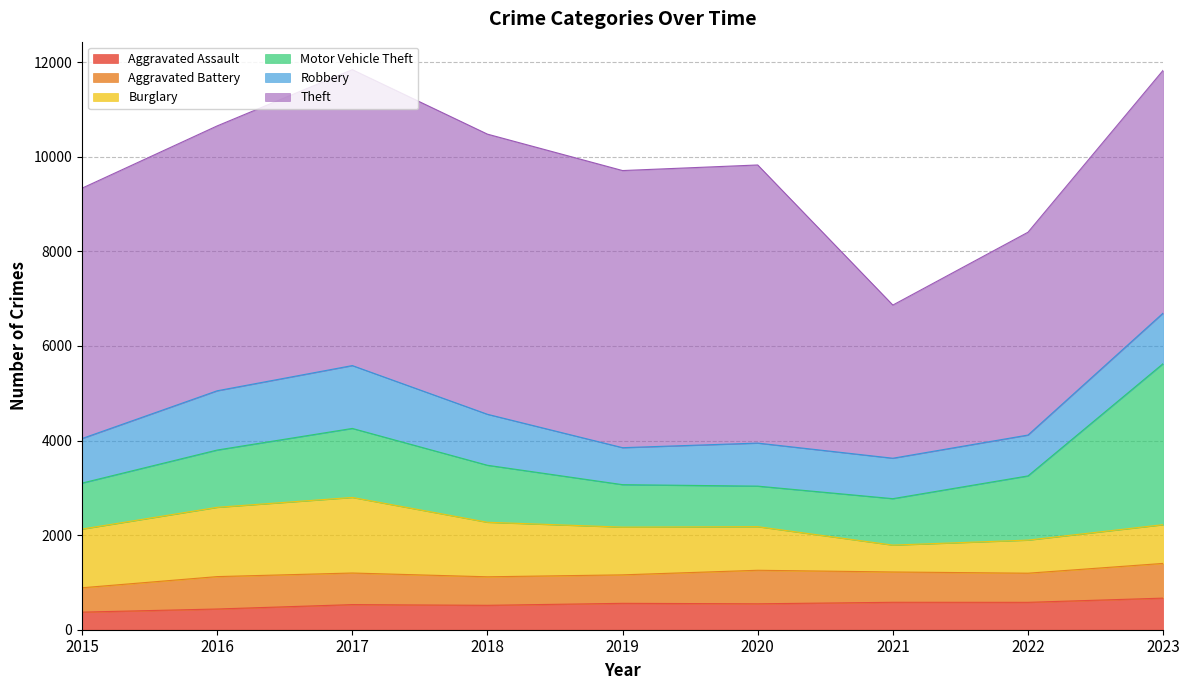

What is the total value across all series at 2015?

9335